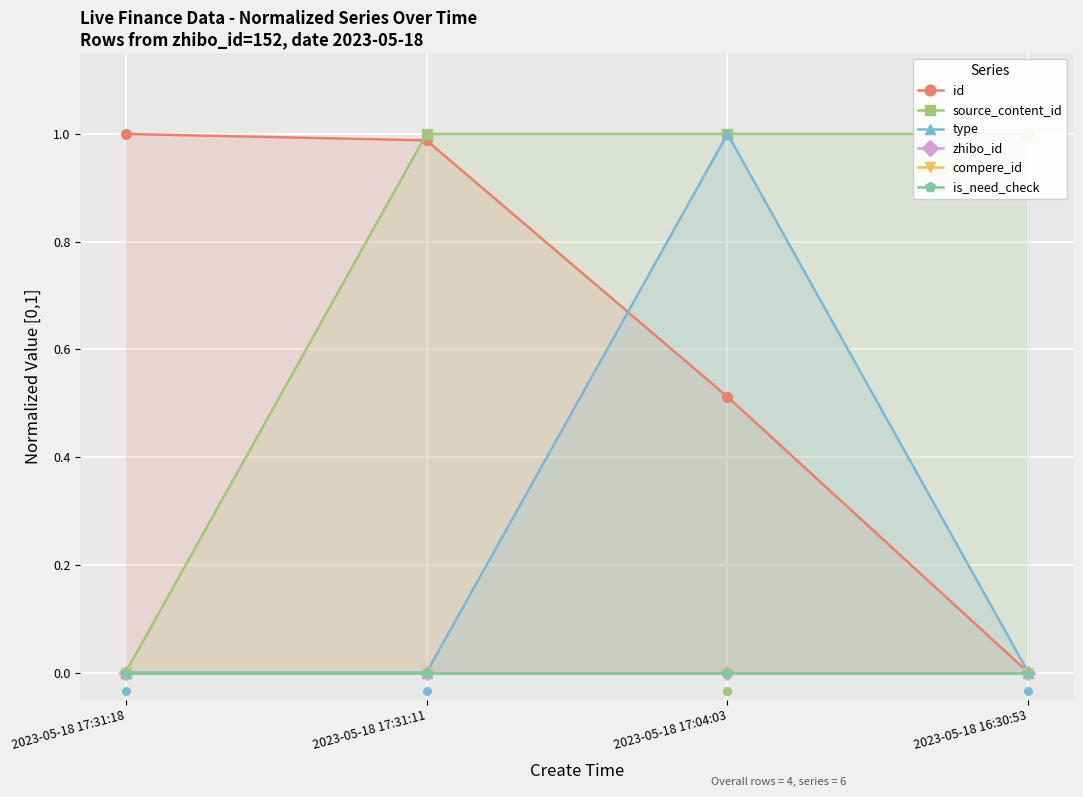

At how many categories does at least one series exceed 0?

4